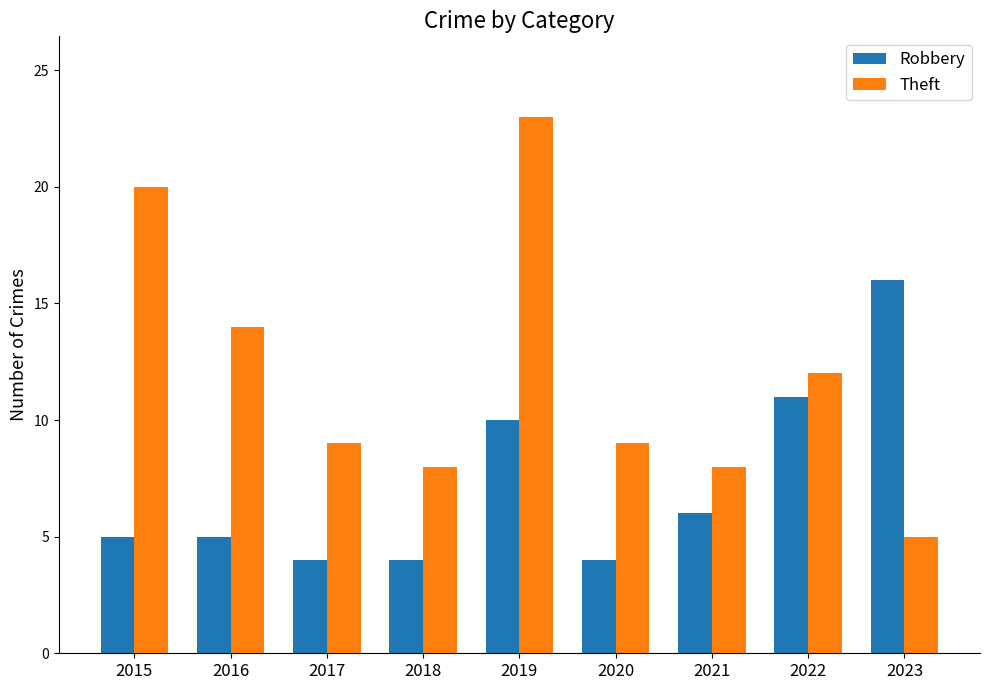

What is the difference between the maximum and second lowest values in the Robbery series?

12